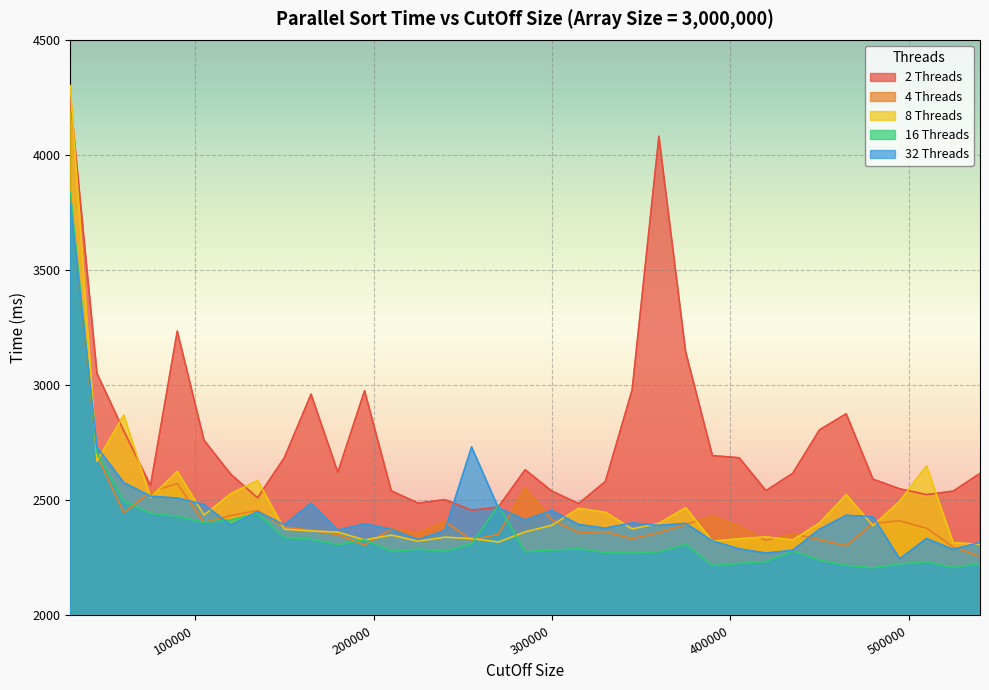

What is the sum of the 4 Threads values at 270000 and 390000?

4785